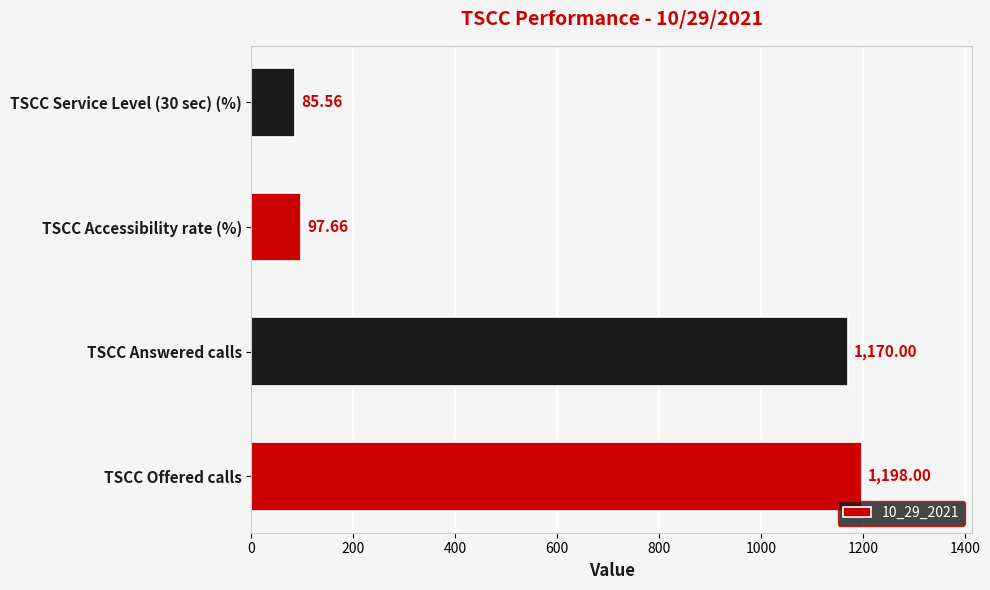

What is the greatest value displayed?

1198.0